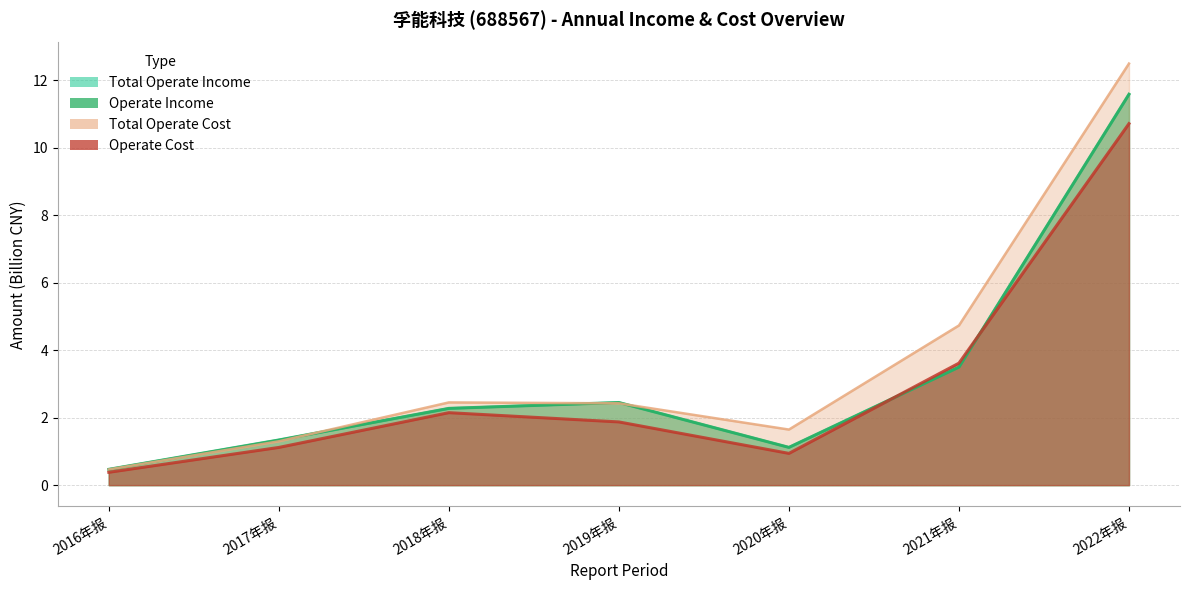

Which series has the largest range (max minus min)?

TOTAL_OPERATE_COST